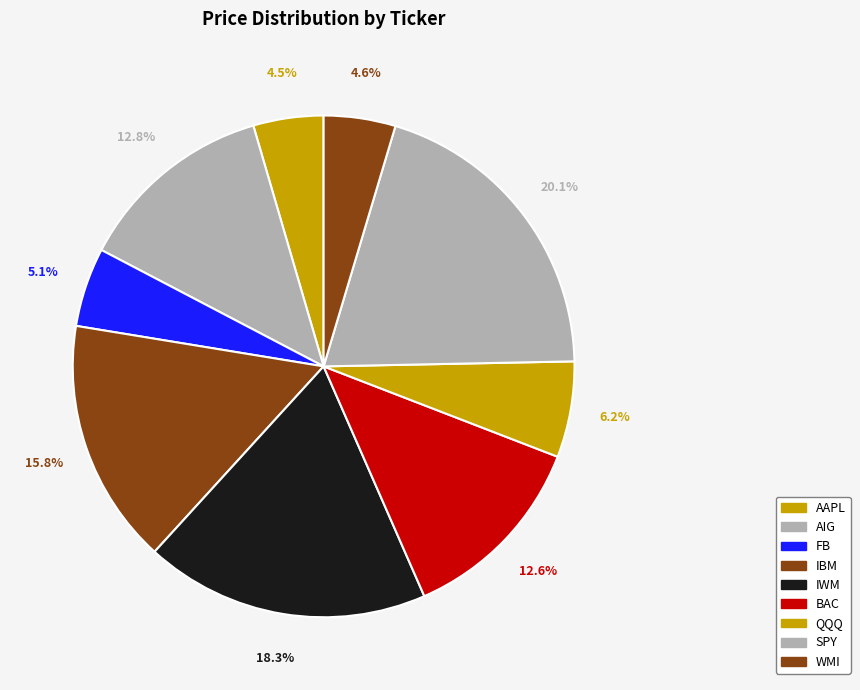

To the nearest percent, what portion does IWM represent?

18%